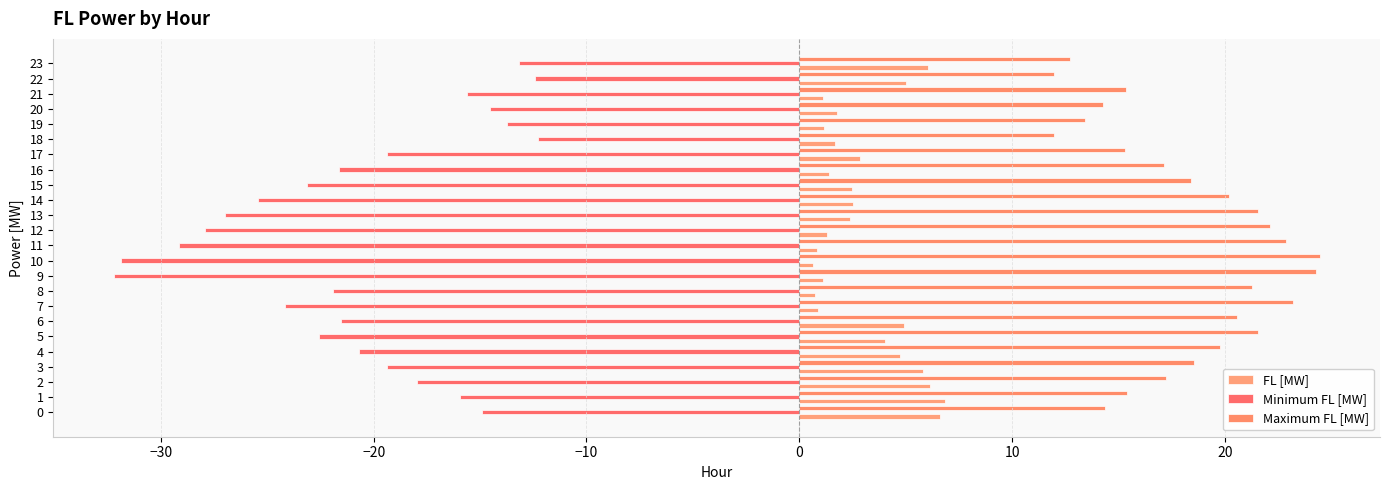

What is the highest value of the Maximum FL [MW] series?

24.5